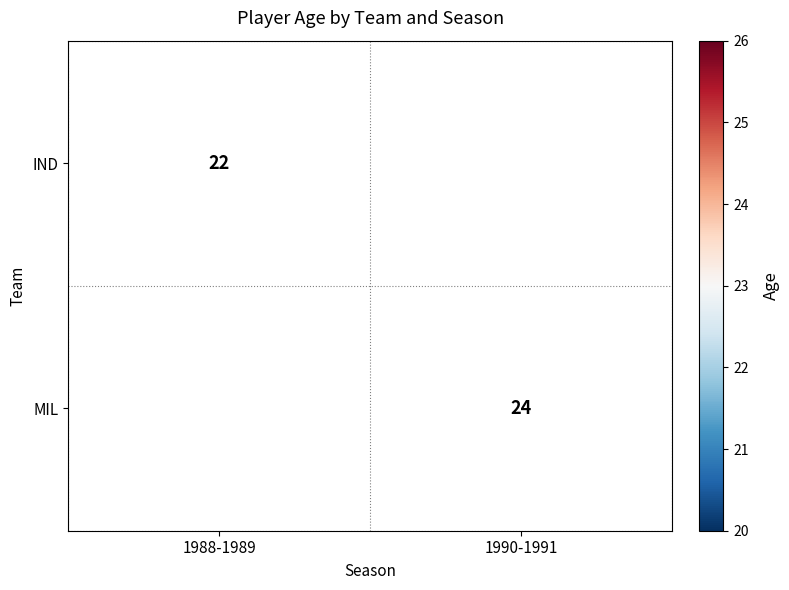

What is the smallest value displayed?

22.0